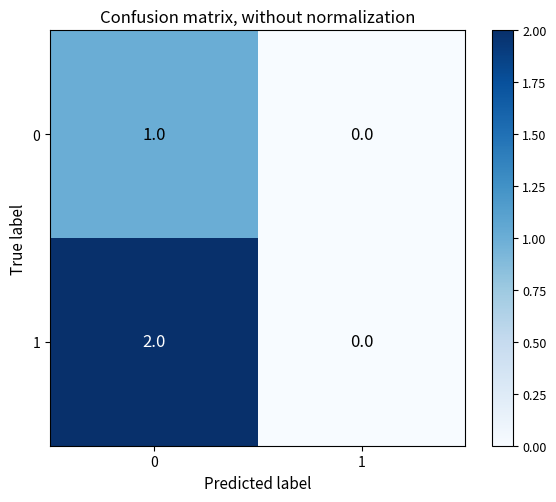

The 1 series shows 1 at 1. True or false?

False